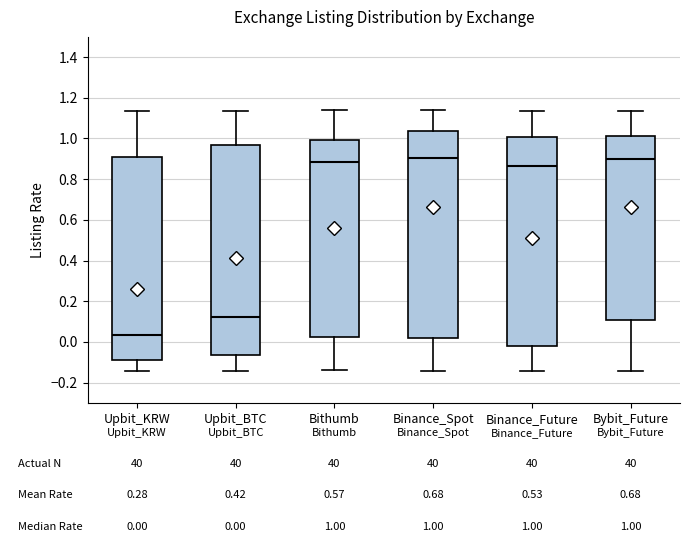

Which box's median line is the lowest?

Upbit_KRW